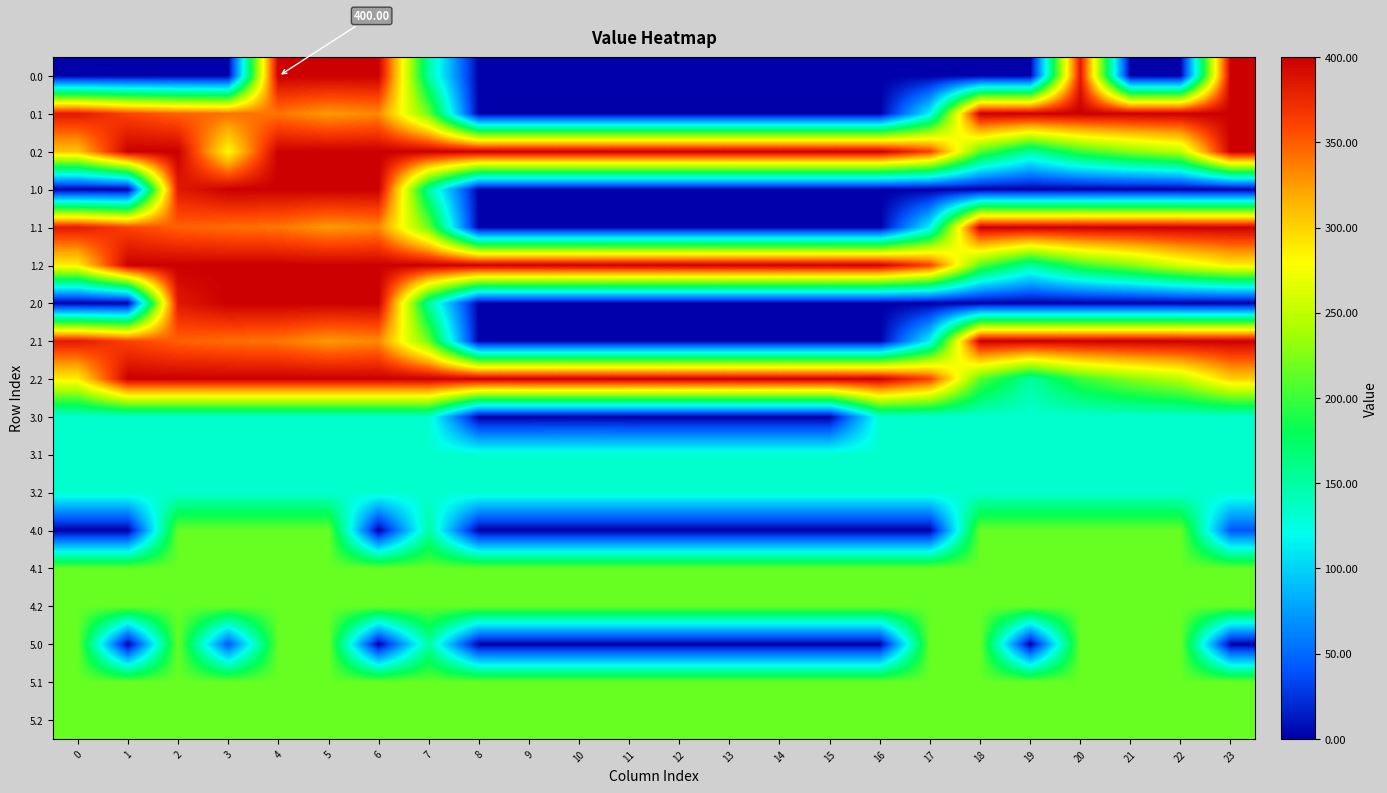

At which category is the sum across all series the highest?

4